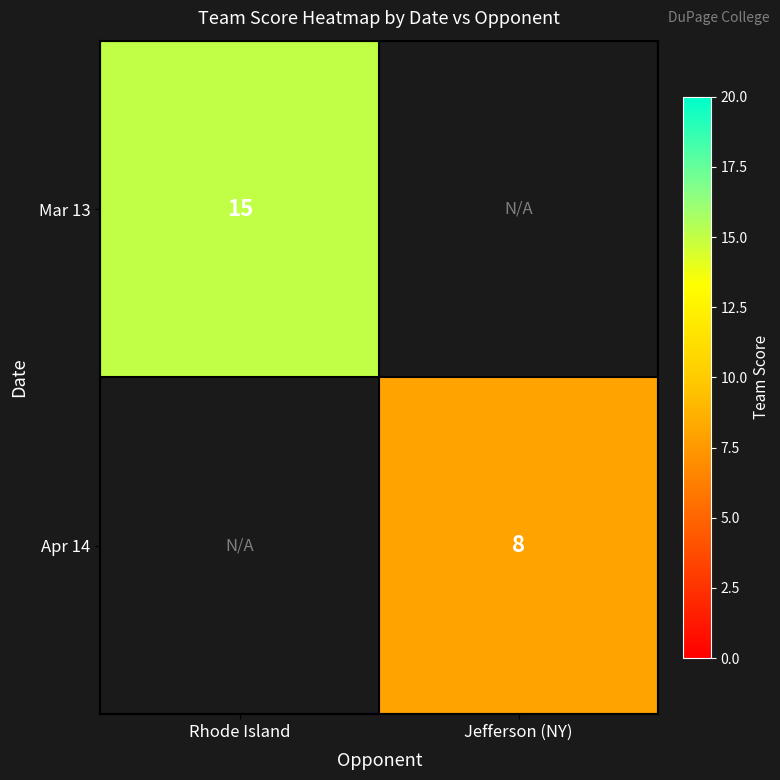

Count the number of data series in this chart.

2